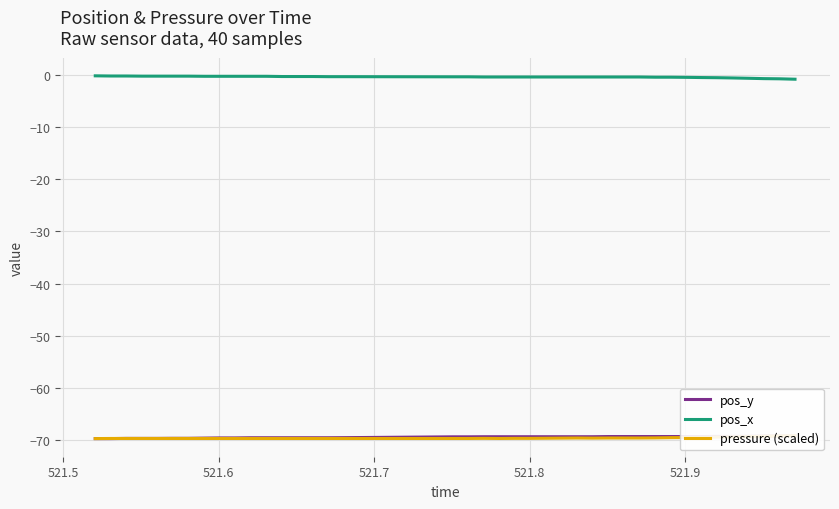

Reading right to left, transcribe all the data shown in this chart.

pos_y: -69.2	-69.2	-69.2	-69.3	-69.3	-69.3	-69.3	-69.3	-69.3	-69.3	-69.3	-69.3	-69.3	-69.4	-69.4	-69.4	-69.4	-69.4	-69.4	-69.4	-69.4	-69.4	-69.4	-69.6	-69.6	-69.6	-69.6	-69.6	-69.6	-69.6	-69.6	-69.6	-69.6	-69.7	-69.7	-69.7	-69.7	-69.7	-69.7	-69.7
pos_x: -0.8	-0.8	-0.7	-0.6	-0.6	-0.5	-0.5	-0.5	-0.4	-0.4	-0.4	-0.4	-0.4	-0.4	-0.4	-0.4	-0.4	-0.4	-0.4	-0.4	-0.4	-0.4	-0.4	-0.3	-0.3	-0.3	-0.3	-0.3	-0.3	-0.3	-0.3	-0.3	-0.3	-0.2	-0.2	-0.2	-0.2	-0.2	-0.2	-0.2
pressure (scaled): -69.2	-69.2	-69.3	-69.4	-69.4	-69.4	-69.5	-69.5	-69.6	-69.6	-69.6	-69.6	-69.6	-69.6	-69.6	-69.6	-69.7	-69.7	-69.7	-69.7	-69.7	-69.7	-69.7	-69.7	-69.7	-69.7	-69.7	-69.7	-69.7	-69.7	-69.7	-69.7	-69.7	-69.7	-69.7	-69.7	-69.7	-69.7	-69.7	-69.7